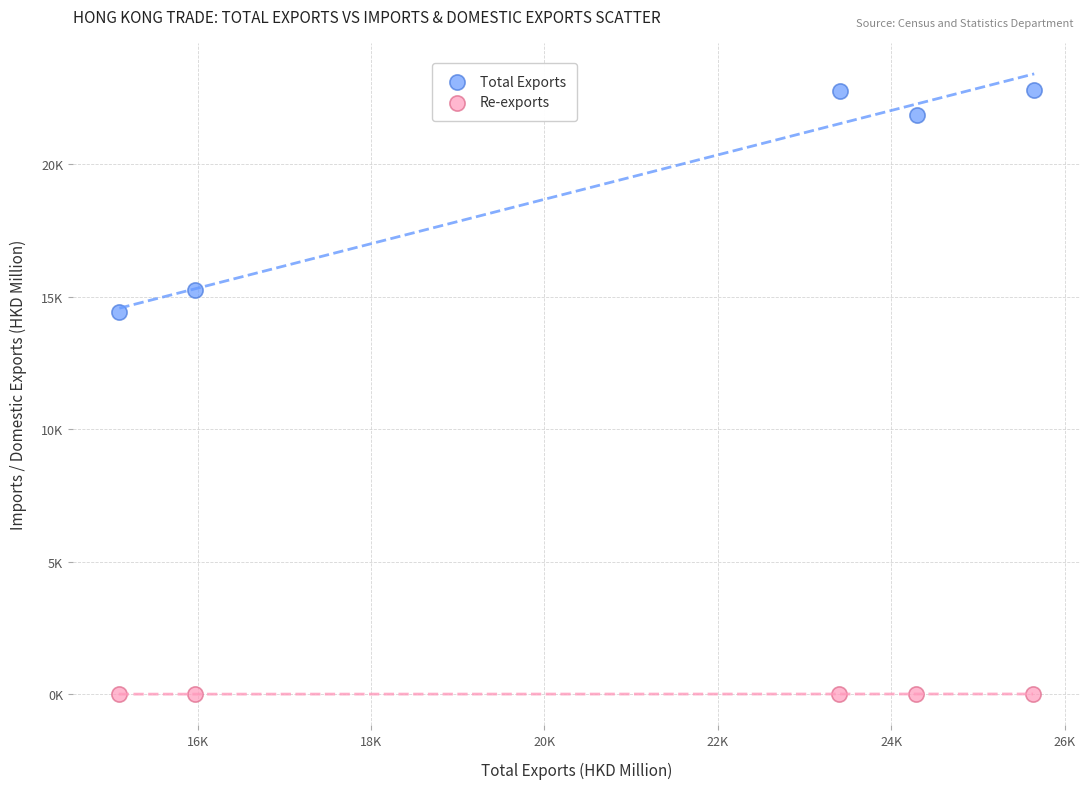

What are all the series names shown in the legend?

Total Exports, Re-exports